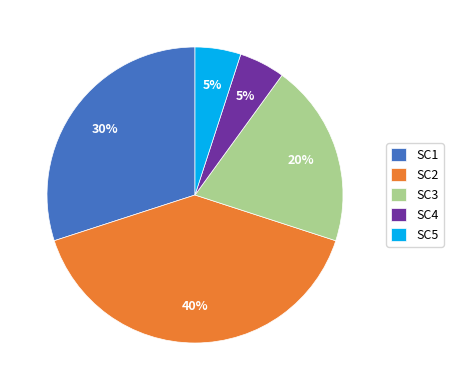

Which slice is the largest?

SC2